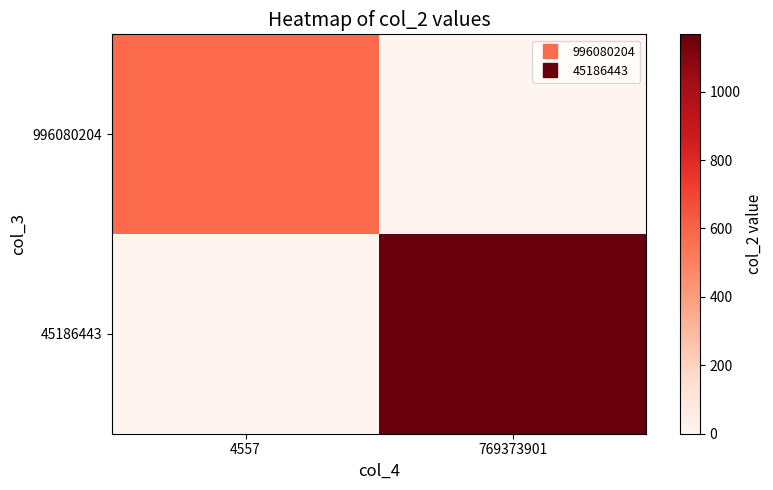

Which has a higher value, 4557 or 769373901?

4557